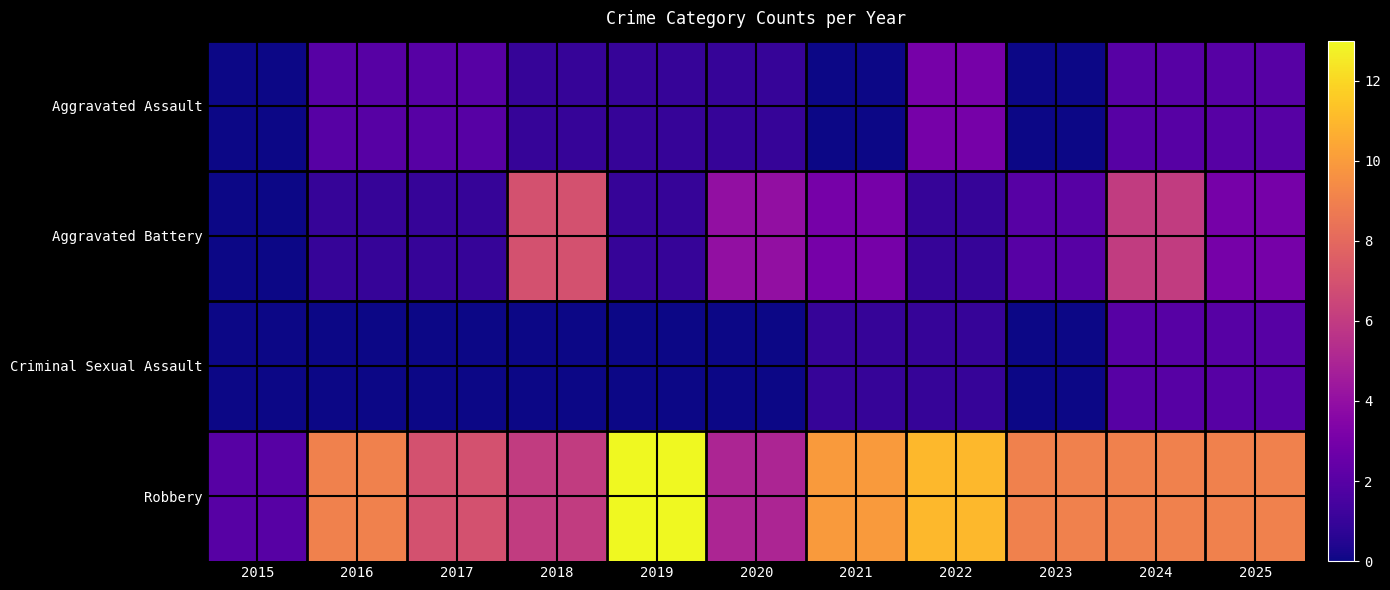

What is the total value across all series at 2016?

12